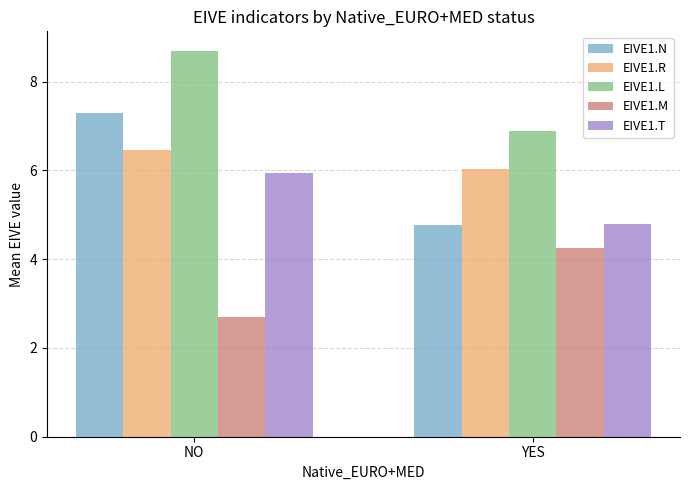

Reading left to right, list all the values displayed in this chart.

EIVE1.N: NO=7.3	YES=4.8
EIVE1.R: NO=6.5	YES=6.0
EIVE1.L: NO=8.7	YES=6.9
EIVE1.M: NO=2.7	YES=4.2
EIVE1.T: NO=6.0	YES=4.8